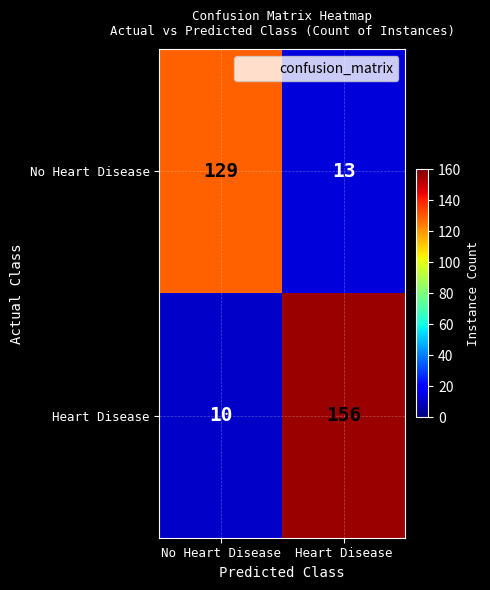

Which series has the largest total across all categories?

Heart Disease